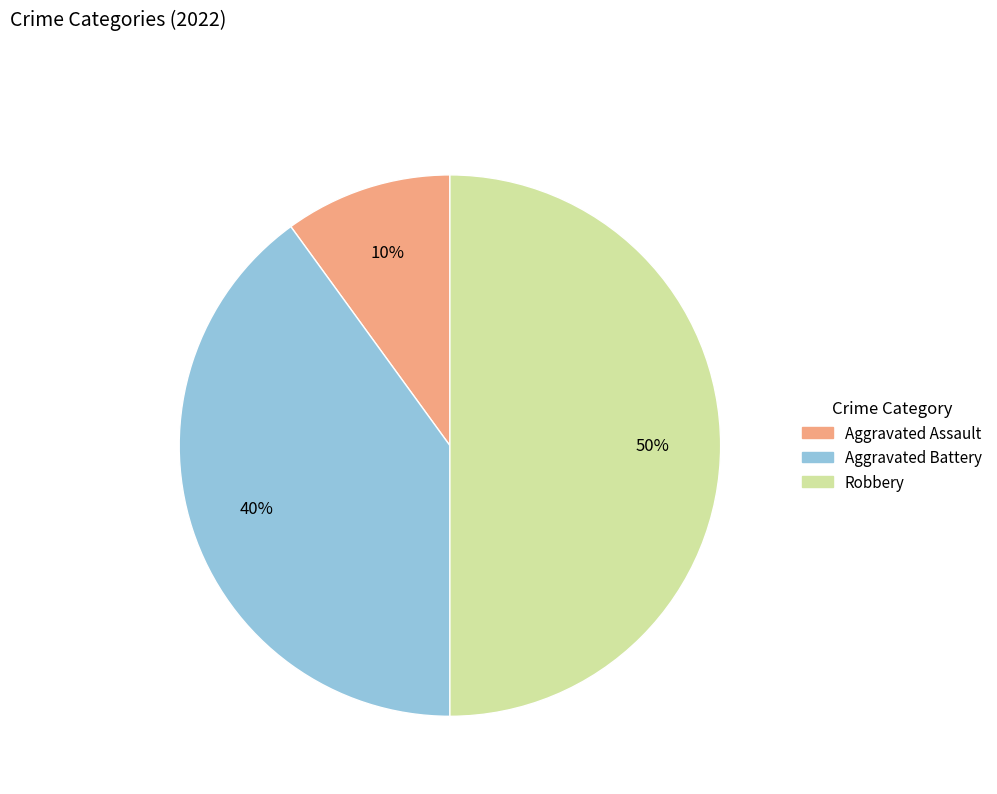

Combined, do Aggravated Assault and Robbery account for over 50%?

Yes